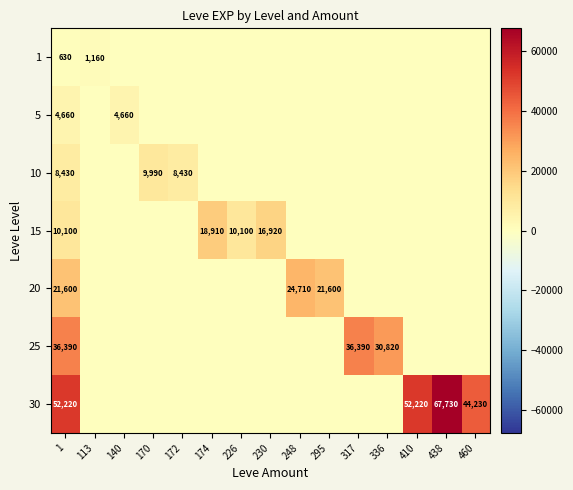

Where is 1 nearest to the value 580?

1